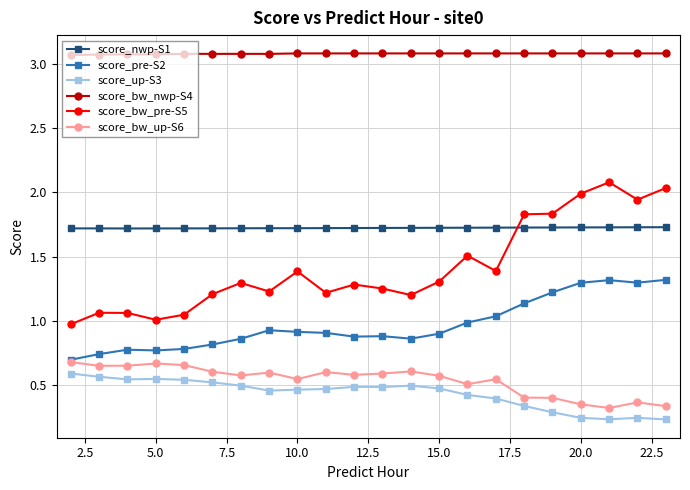

At how many categories does at least one series exceed 1?

22